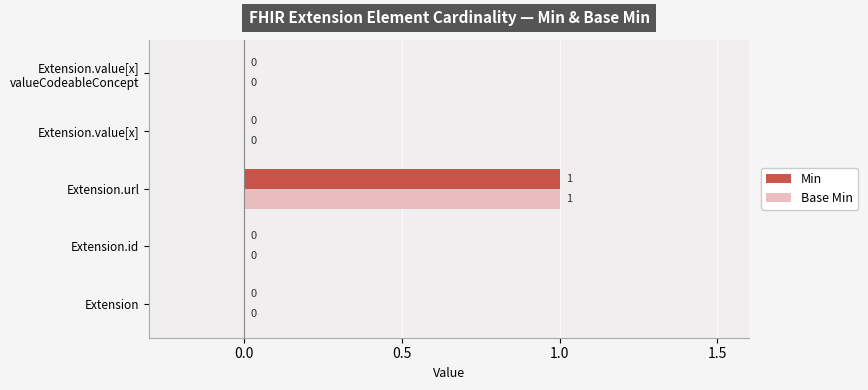

At which category is the sum across all series the highest?

Extension.url